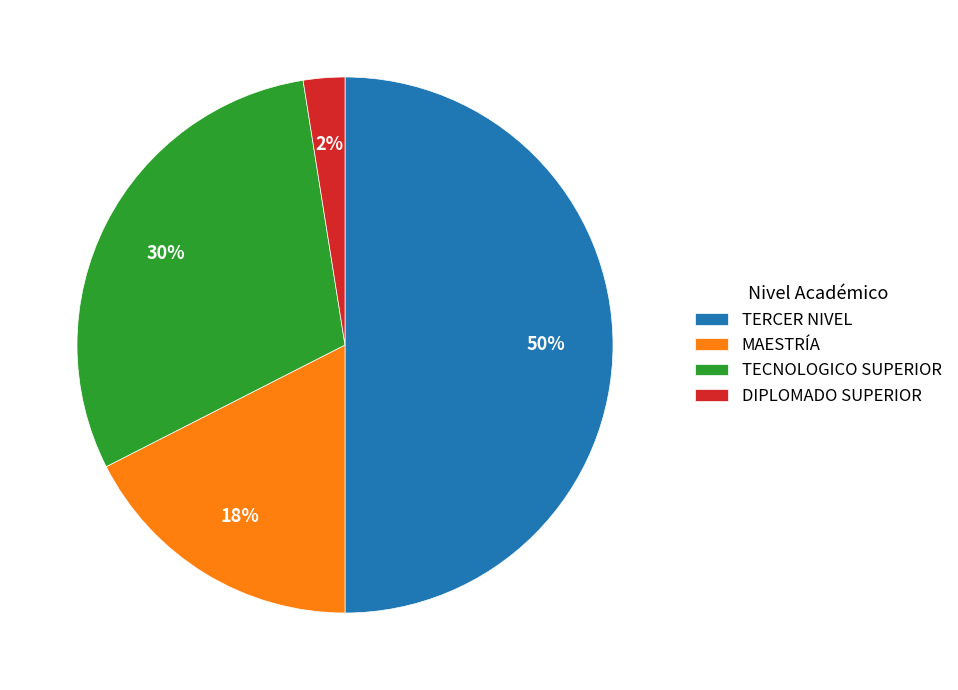

Is the sum of TERCER NIVEL and MAESTRÍA greater than half?

Yes